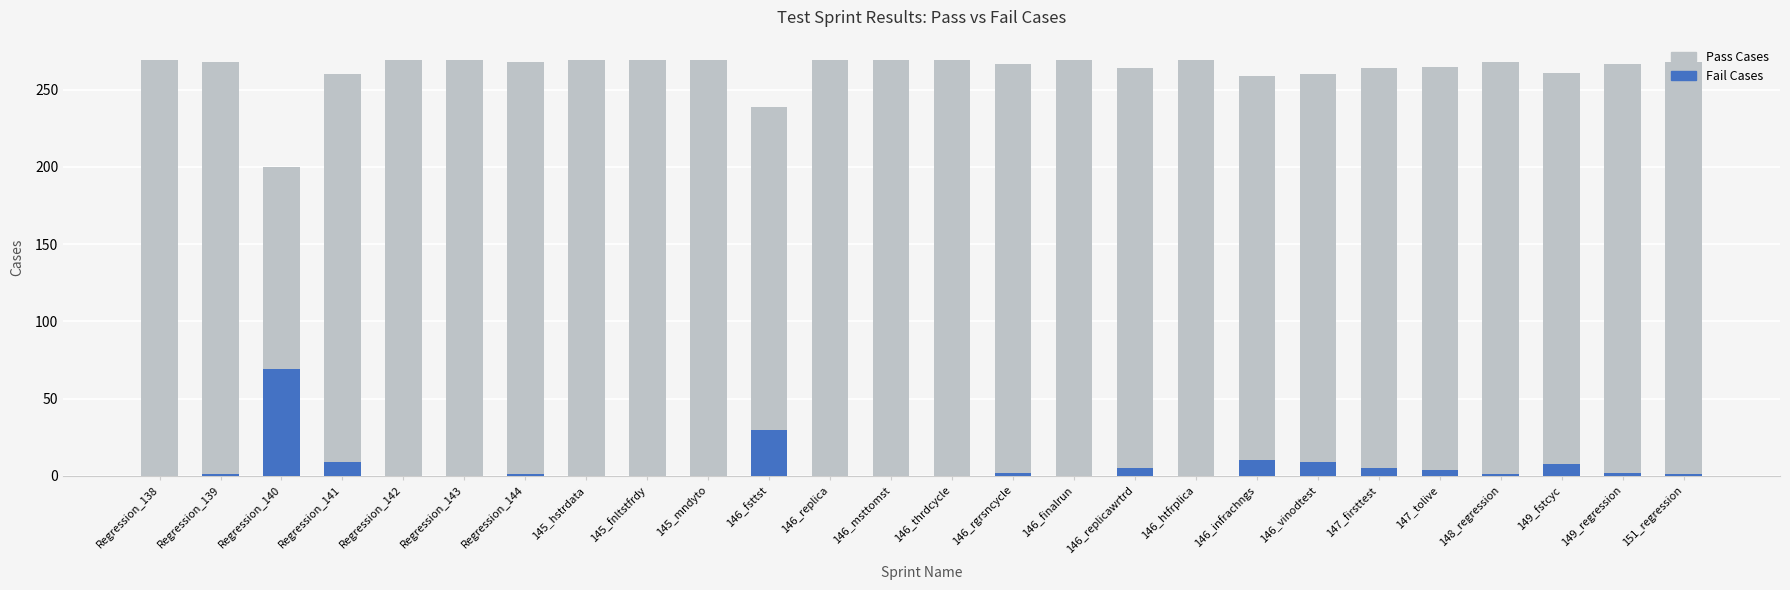

What is the average value of the Pass Cases series?

263